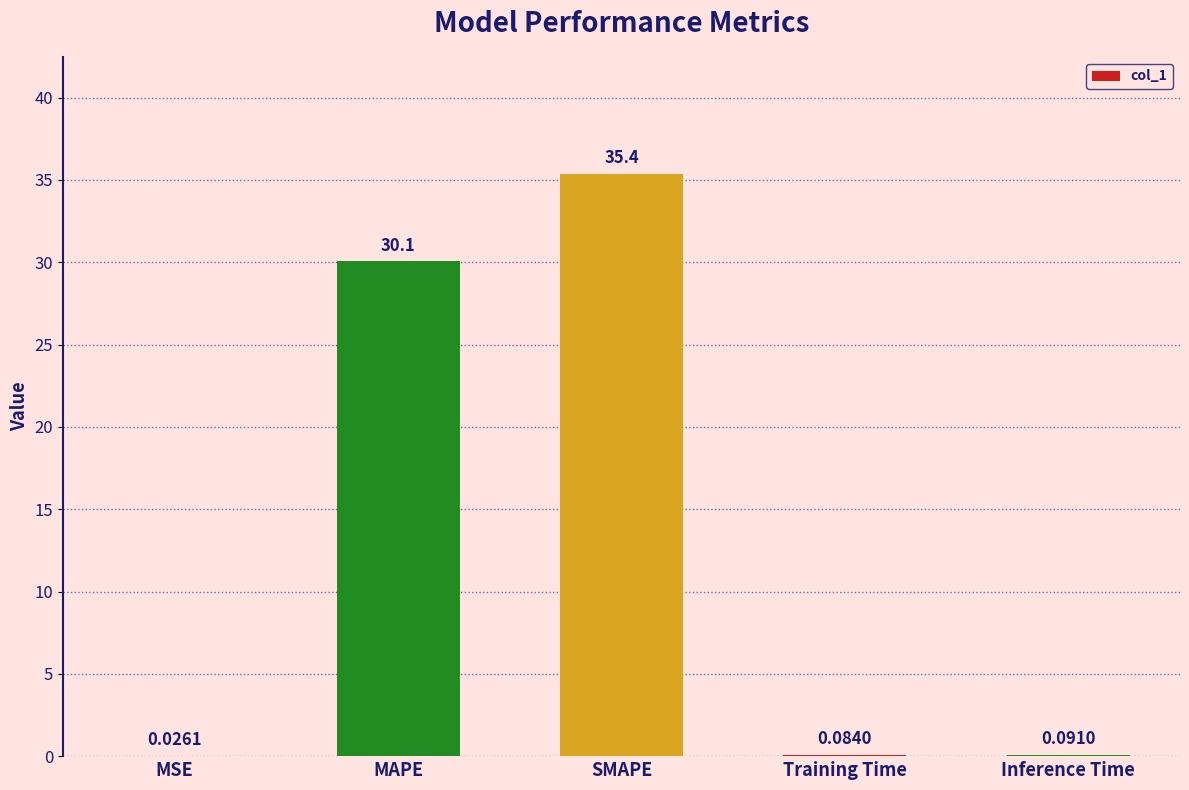

Count the number of data series in this chart.

1